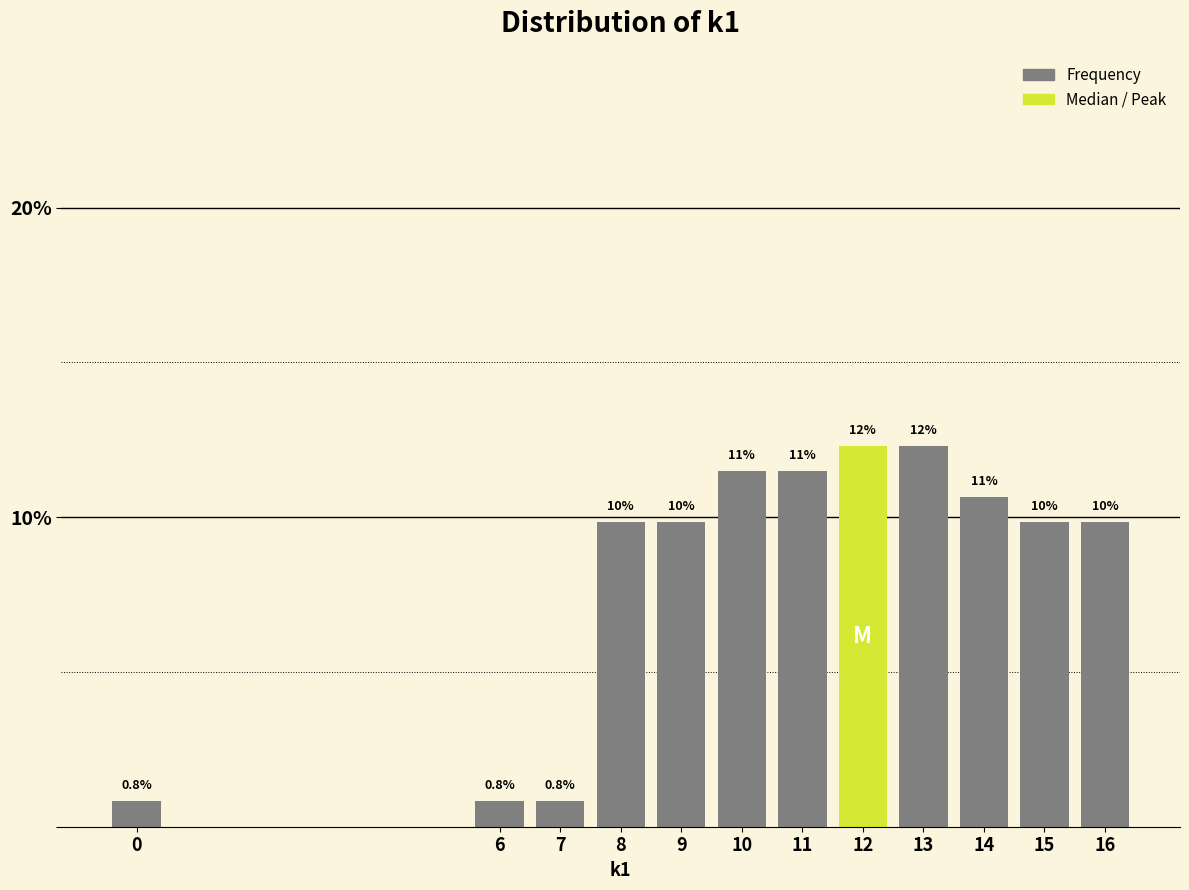

Does the chart contain any negative values?

No